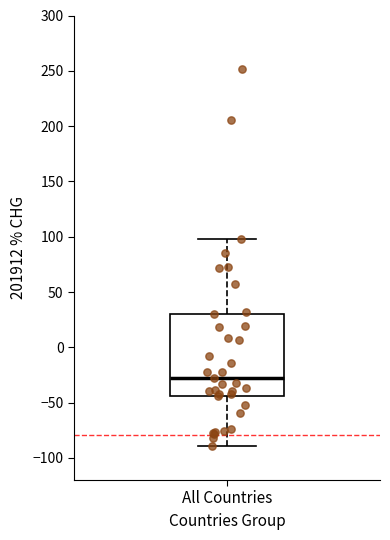

Where is the upper edge of the box for All Countries on the y-axis? The values are not printed on the chart, so give them approximately, as read against the axis.

30